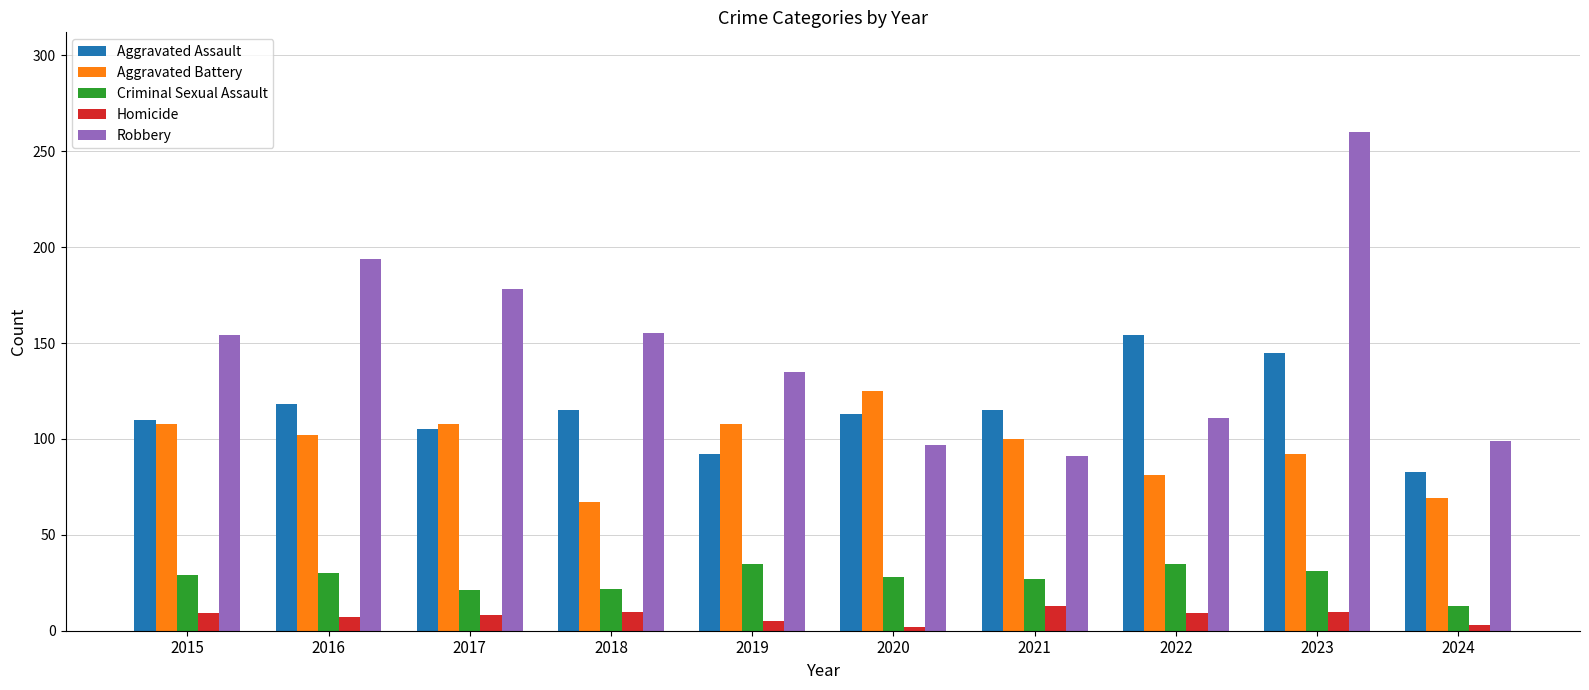

Which label corresponds to the largest value in the chart?

2023